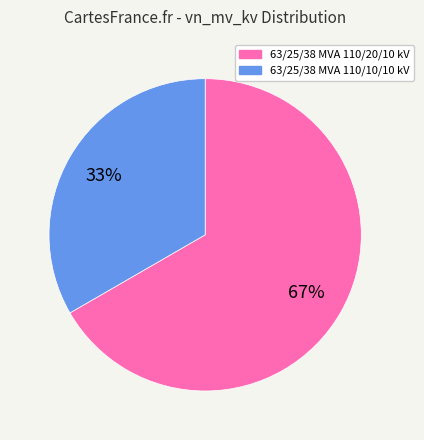

Between 63/25/38 MVA 110/20/10 kV and 63/25/38 MVA 110/10/10 kV, which is larger?

63/25/38 MVA 110/20/10 kV